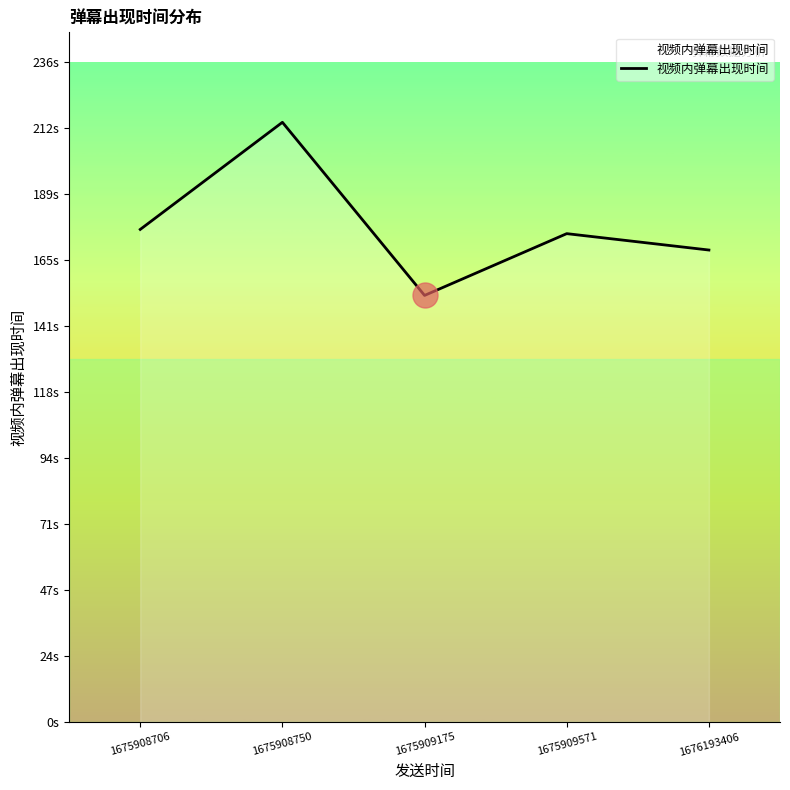

What is the average value?

177.2